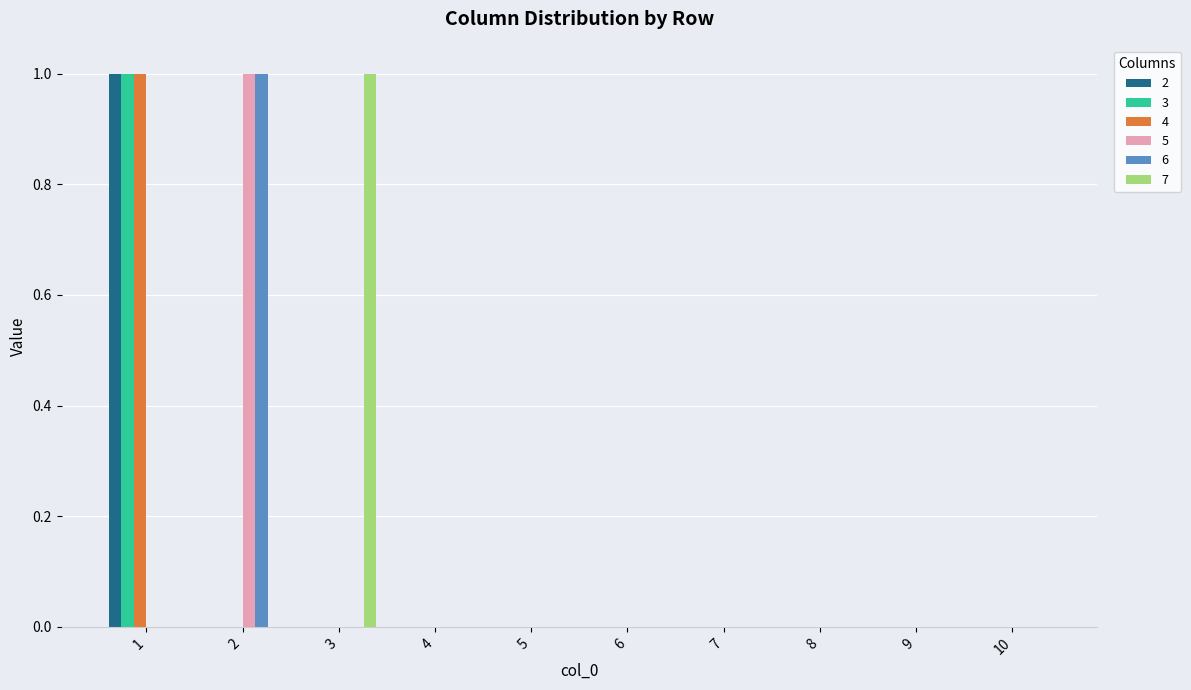

Reading left to right, transcribe all the data shown in this chart.

2: 1=1	2=0	3=0	4=0	5=0	6=0	7=0	8=0	9=0	10=0
3: 1=1	2=0	3=0	4=0	5=0	6=0	7=0	8=0	9=0	10=0
4: 1=1	2=0	3=0	4=0	5=0	6=0	7=0	8=0	9=0	10=0
5: 1=0	2=1	3=0	4=0	5=0	6=0	7=0	8=0	9=0	10=0
6: 1=0	2=1	3=0	4=0	5=0	6=0	7=0	8=0	9=0	10=0
7: 1=0	2=0	3=1	4=0	5=0	6=0	7=0	8=0	9=0	10=0